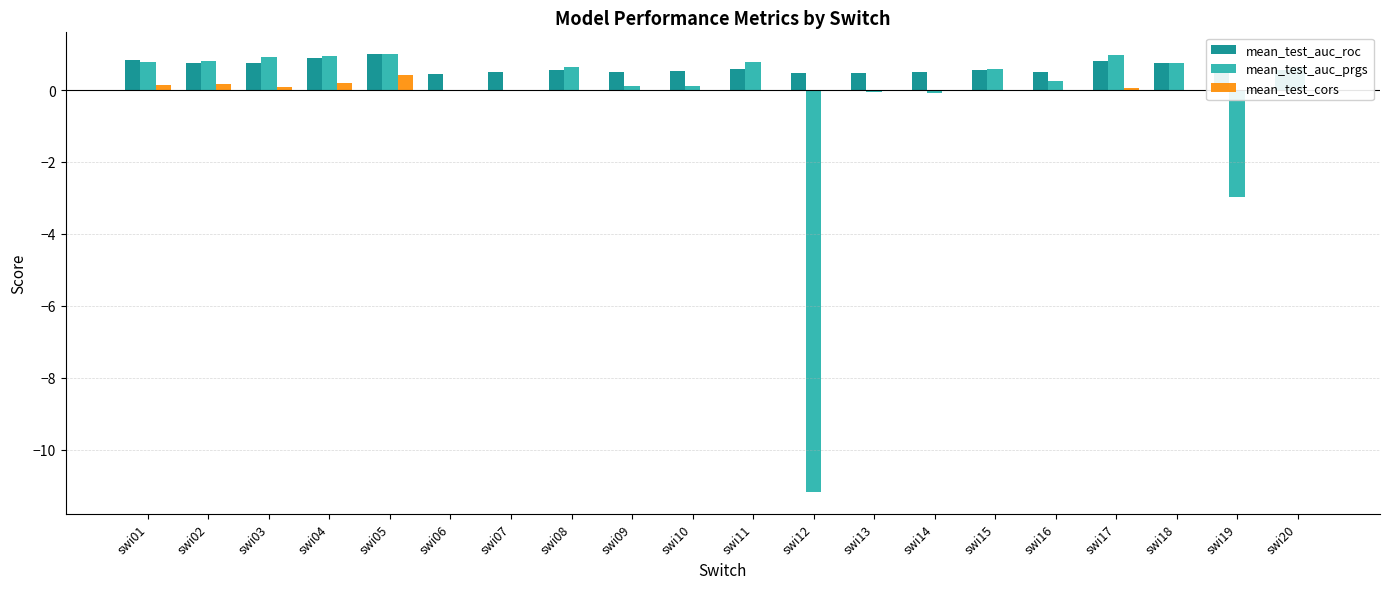

Which series has the largest total across all categories?

mean_test_auc_roc